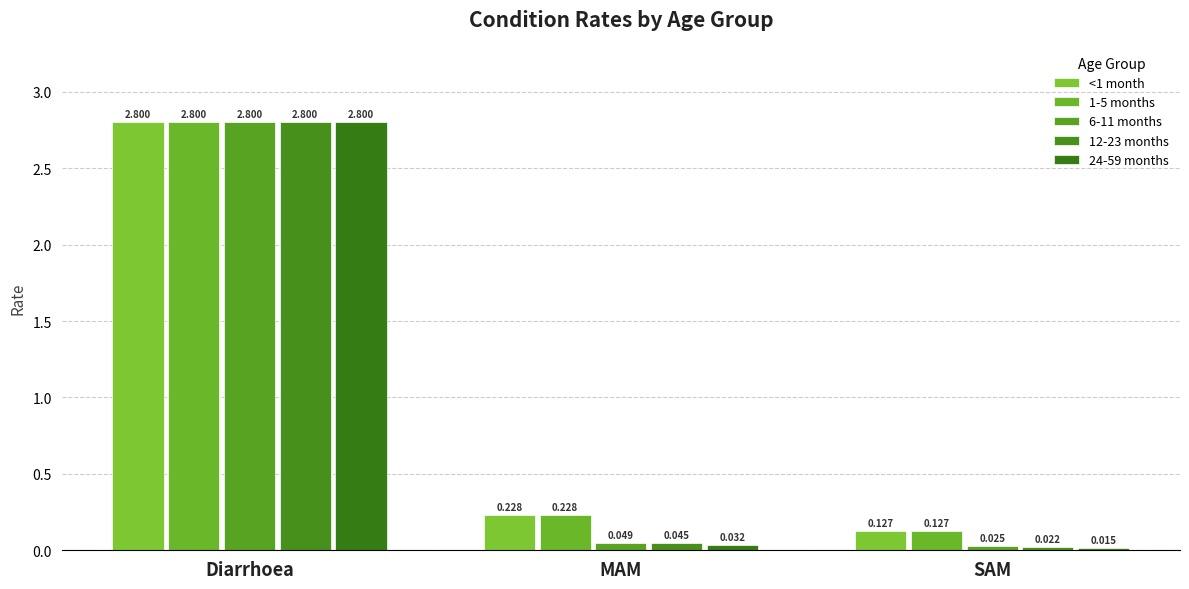

At which category does the chart reach its peak across all series?

Diarrhoea